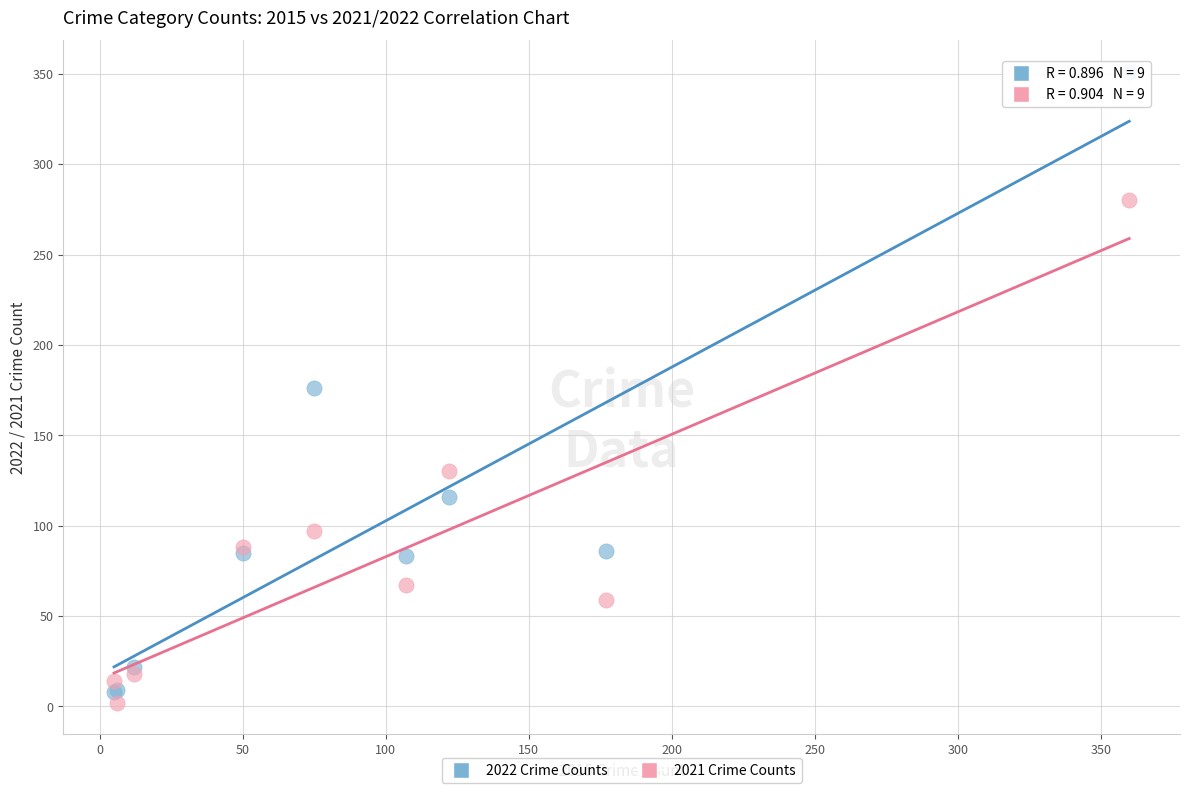

Which series has the largest Y range (max minus min)?

2022 Crime Counts